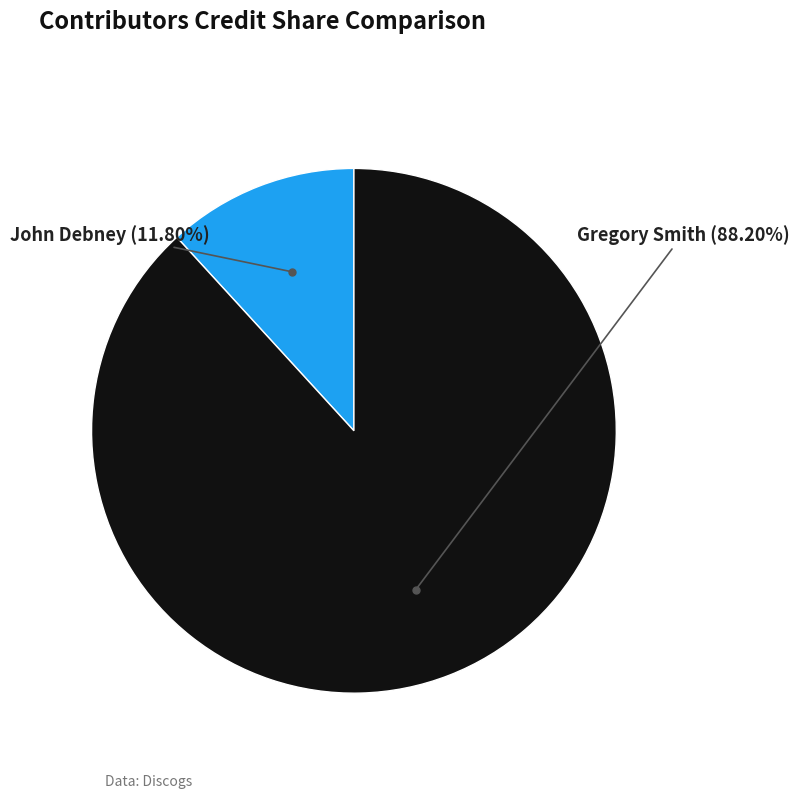

Is there any slice that represents more than half of the pie?

Yes